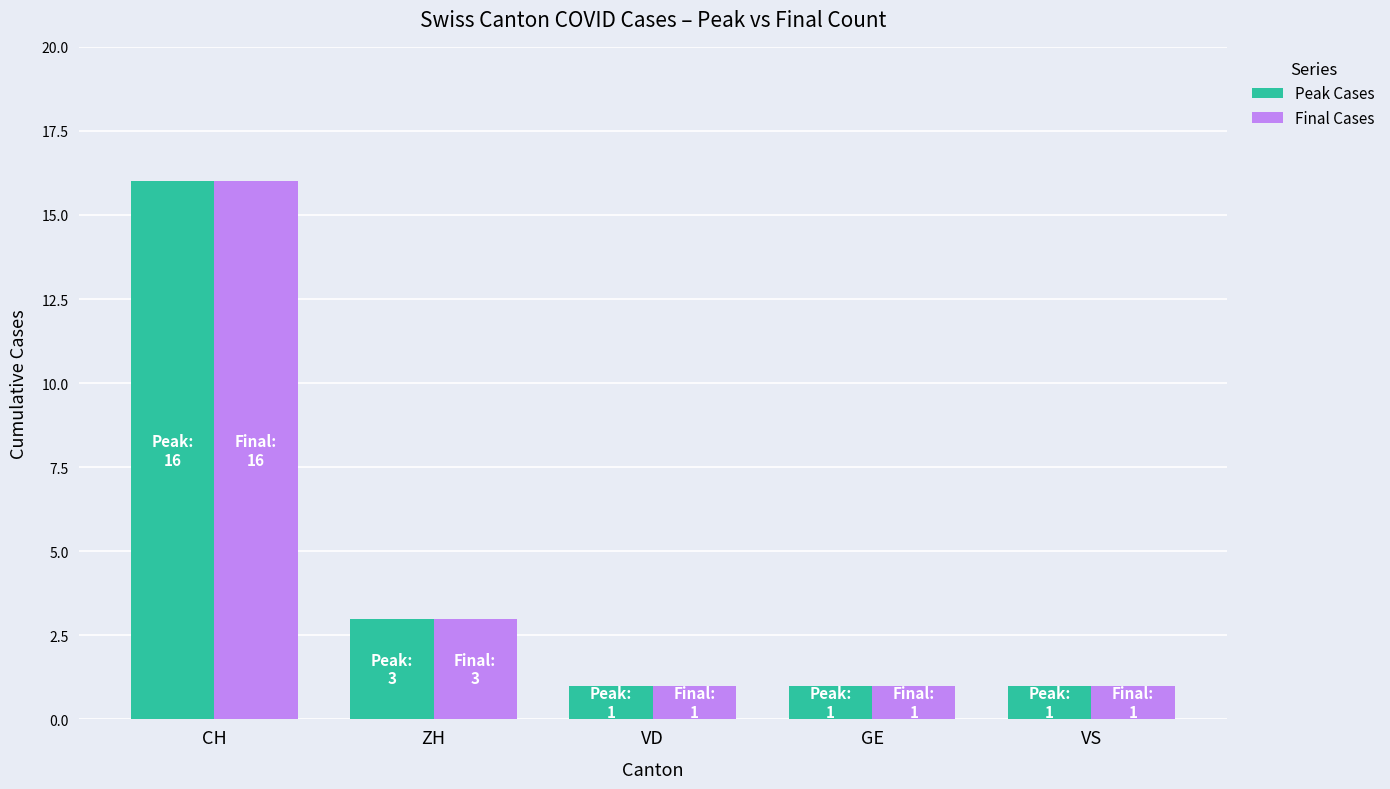

Reading right to left, transcribe all the data shown in this chart.

Peak Cases: VS=1	GE=1	VD=1	ZH=3	CH=16
Final Cases: VS=1	GE=1	VD=1	ZH=3	CH=16